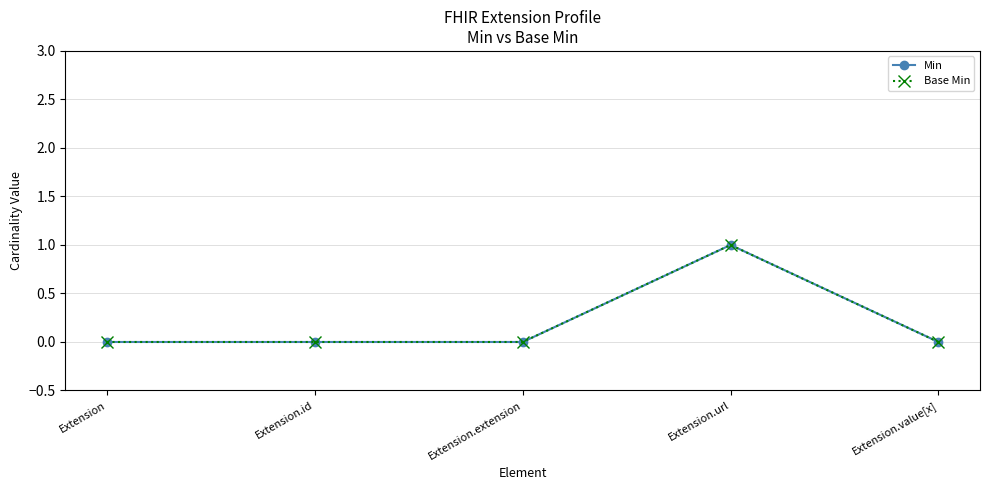

What is the highest value of the Base Min series?

1